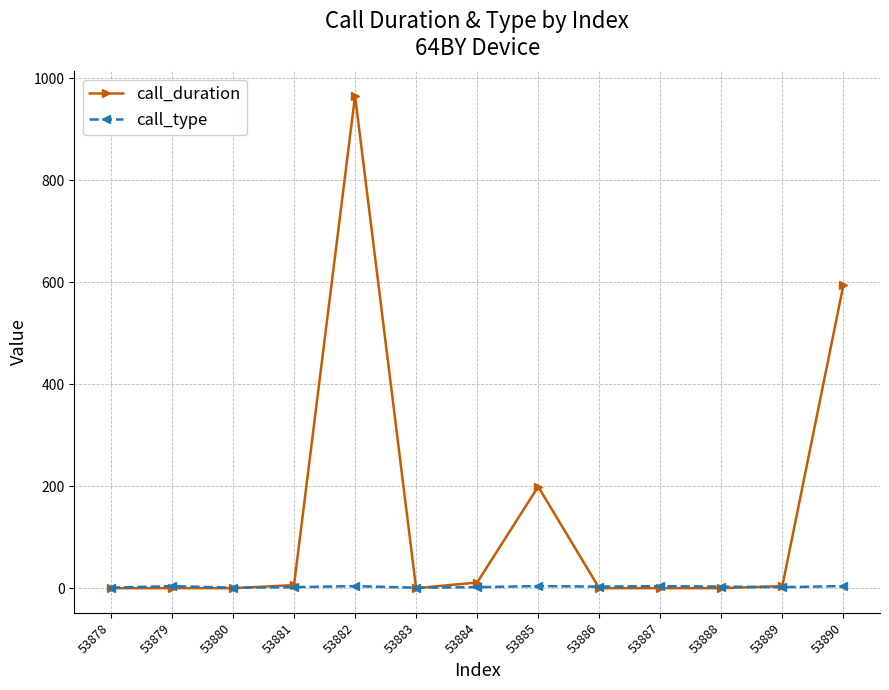

At which category does the chart reach its peak across all series?

53882